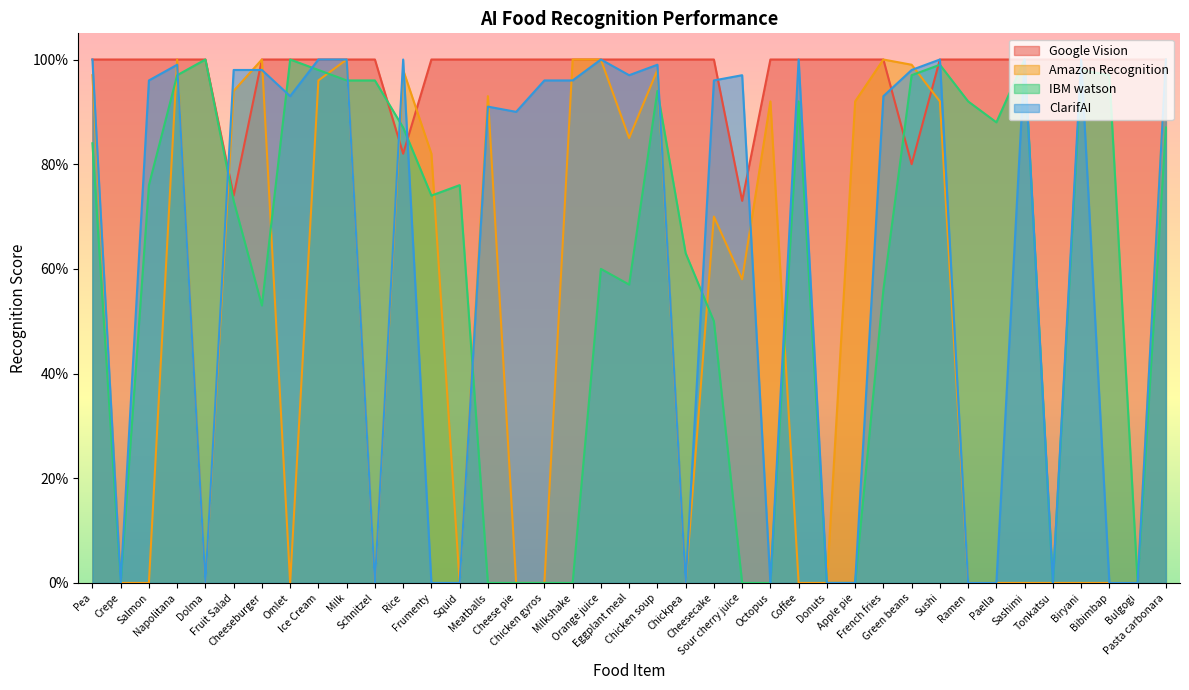

How many data points in Google Vision are less than 1?

4